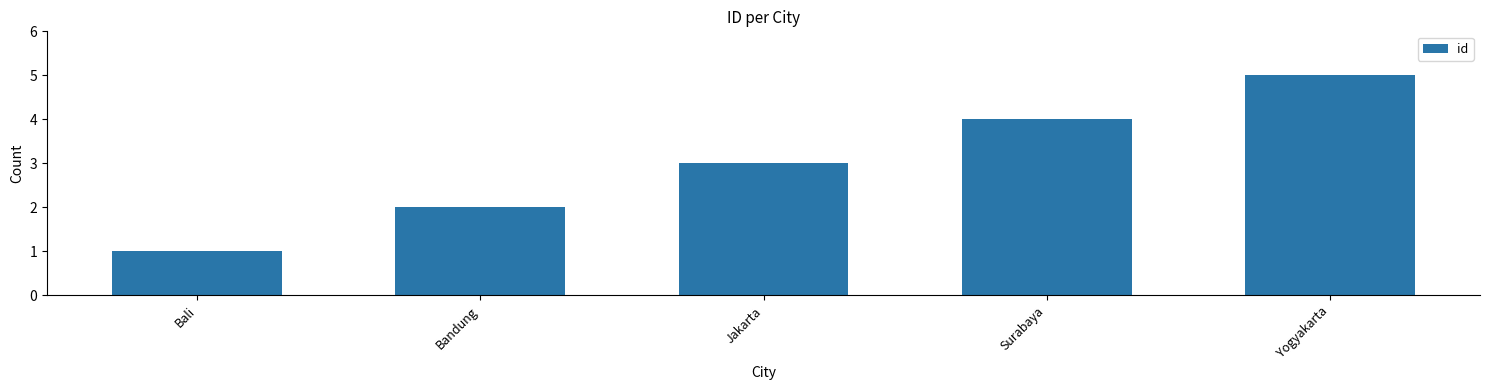

Is it true that the value at Yogyakarta is 5?

True